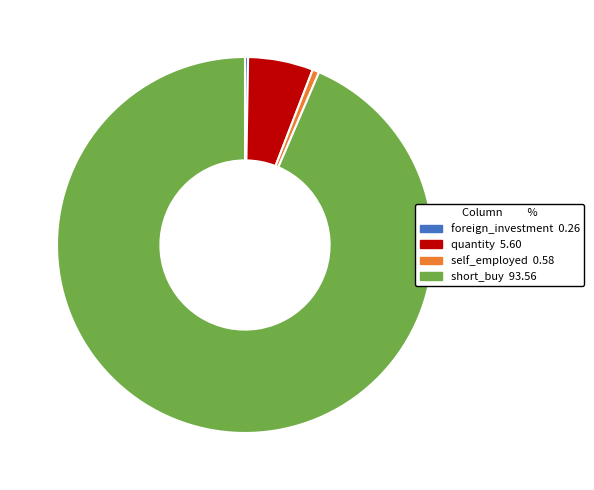

Does any single category account for the majority?

Yes